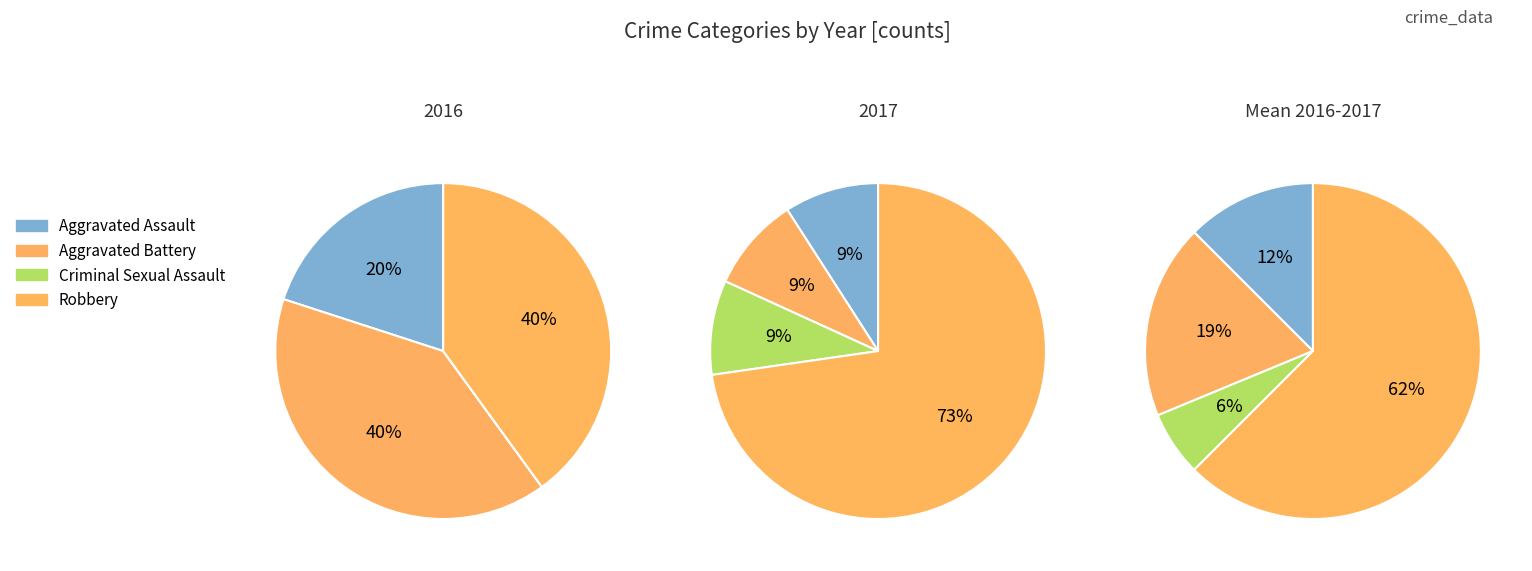

Which slice is the largest?

Robbery